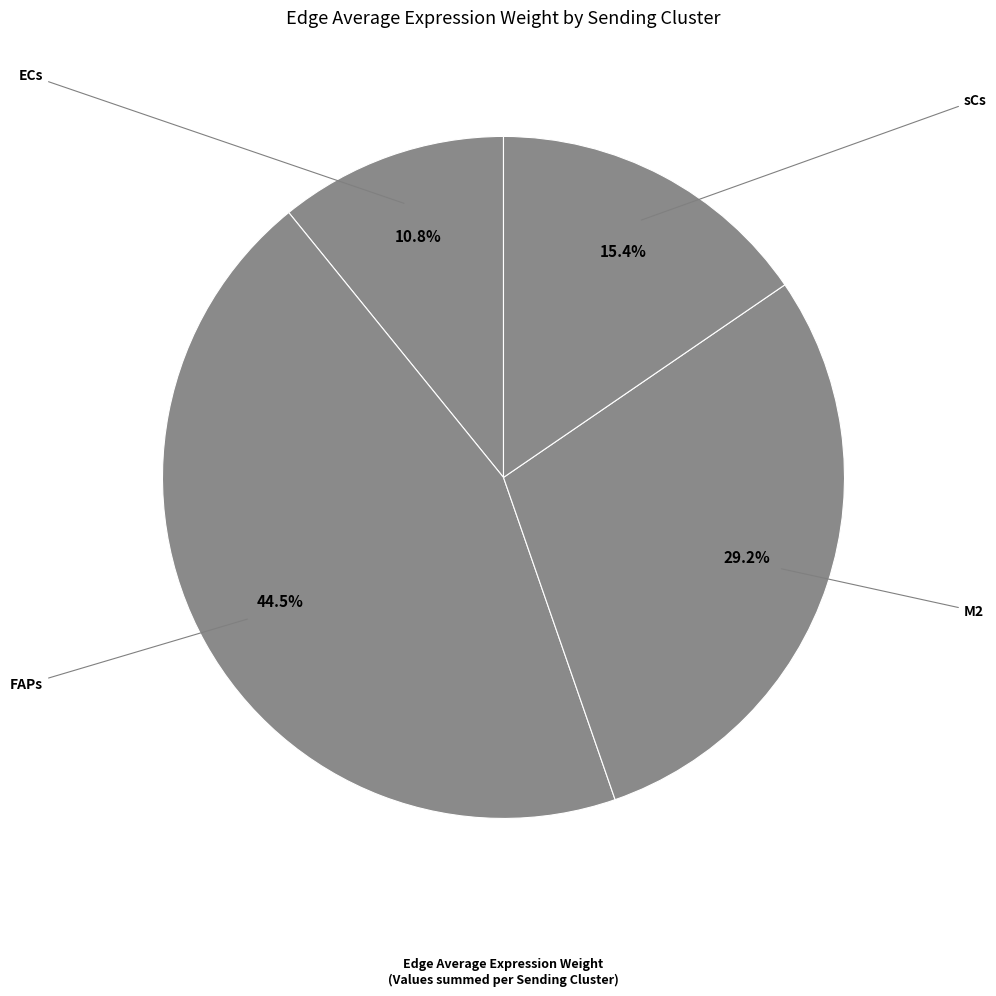

Is there any slice that represents more than half of the pie?

No